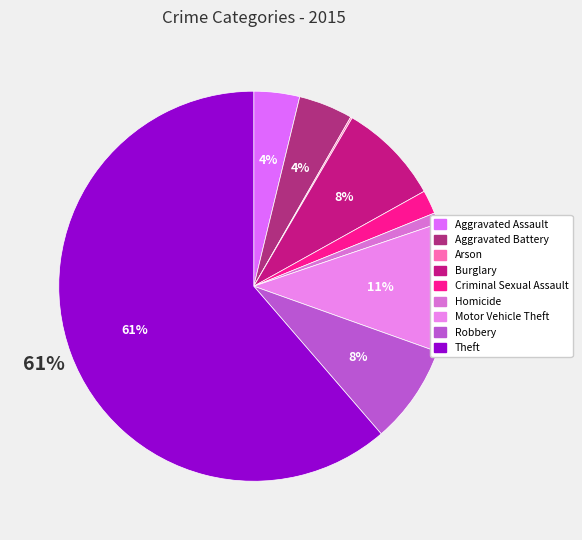

Which category has the smallest portion of the pie?

Arson